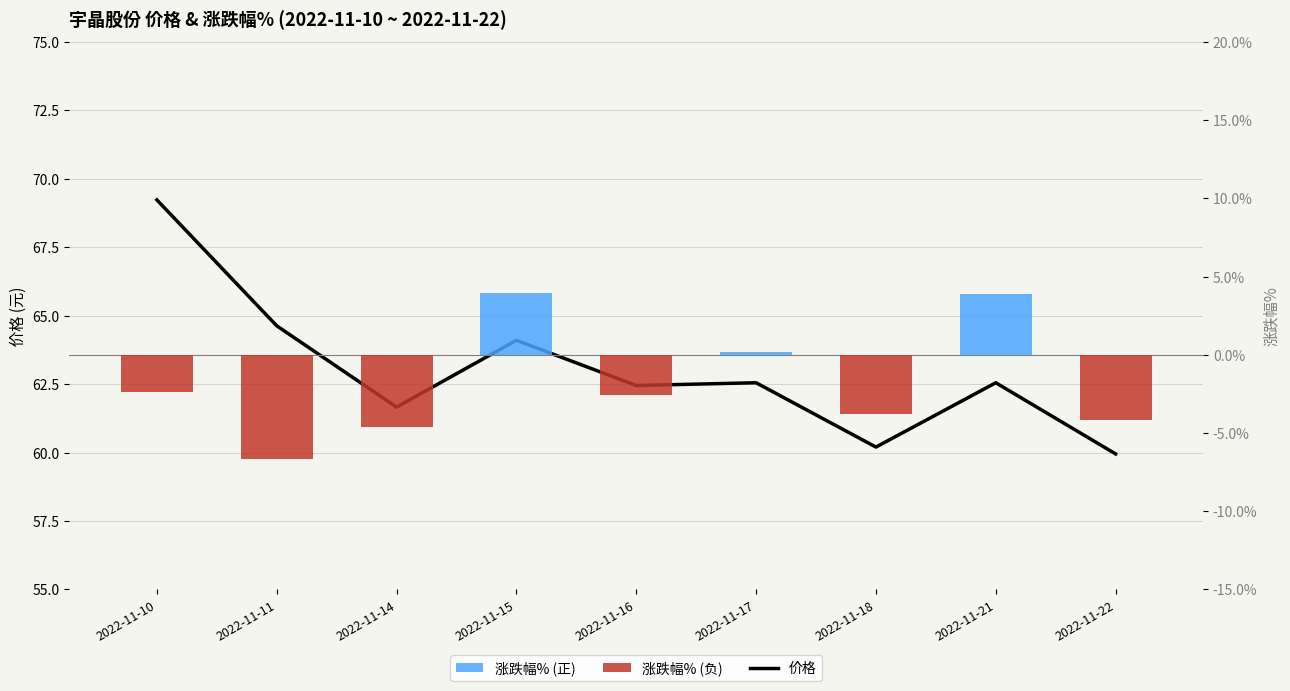

What is the difference between the second highest and minimum values in the 涨跌幅% series?

10.5